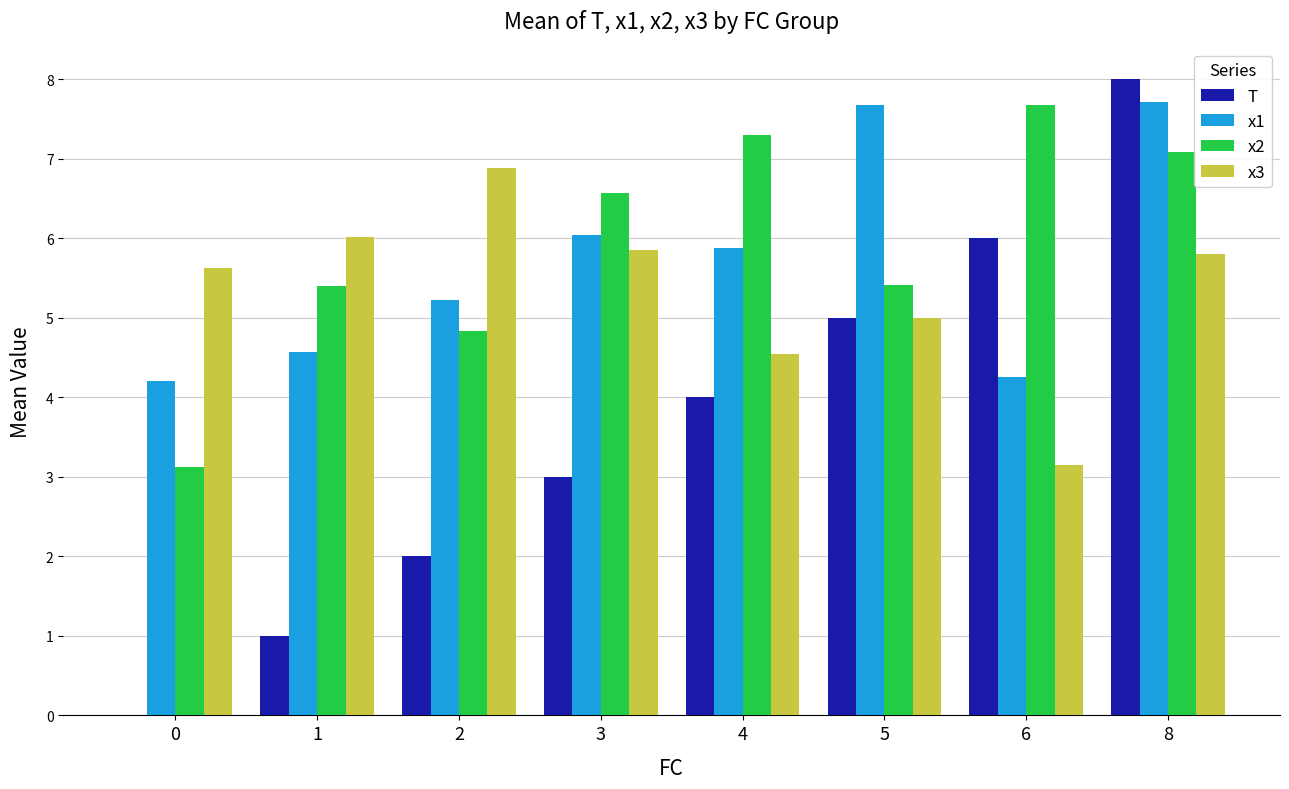

Is it true that x1 equals 6.0 at 0?

False